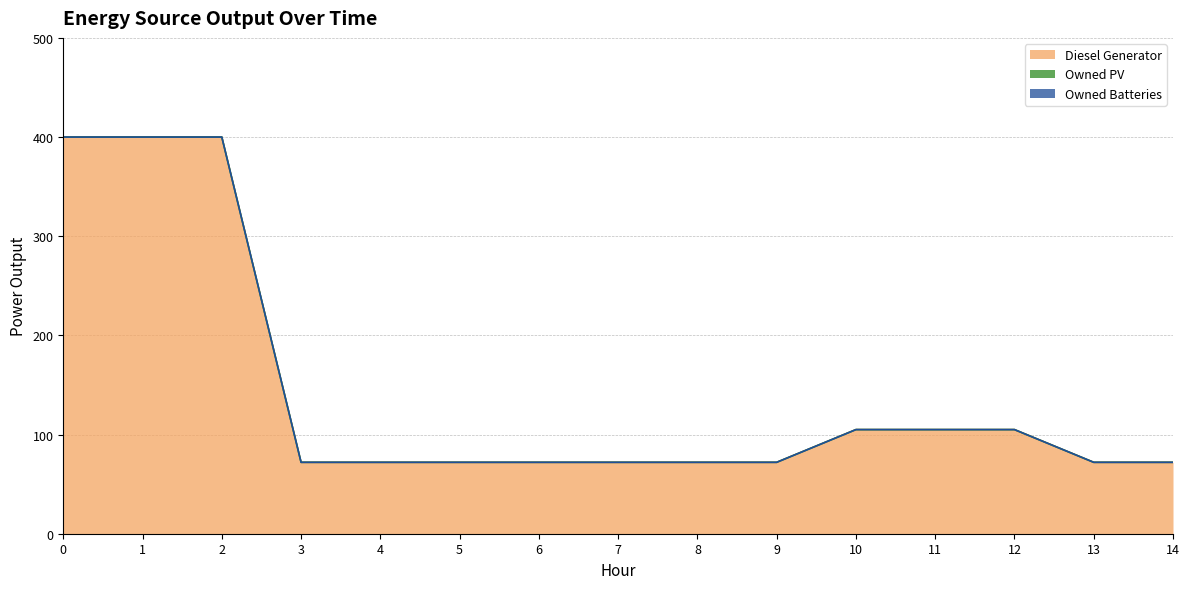

True or false: Owned PV and Diesel Generator cross at least once.

False